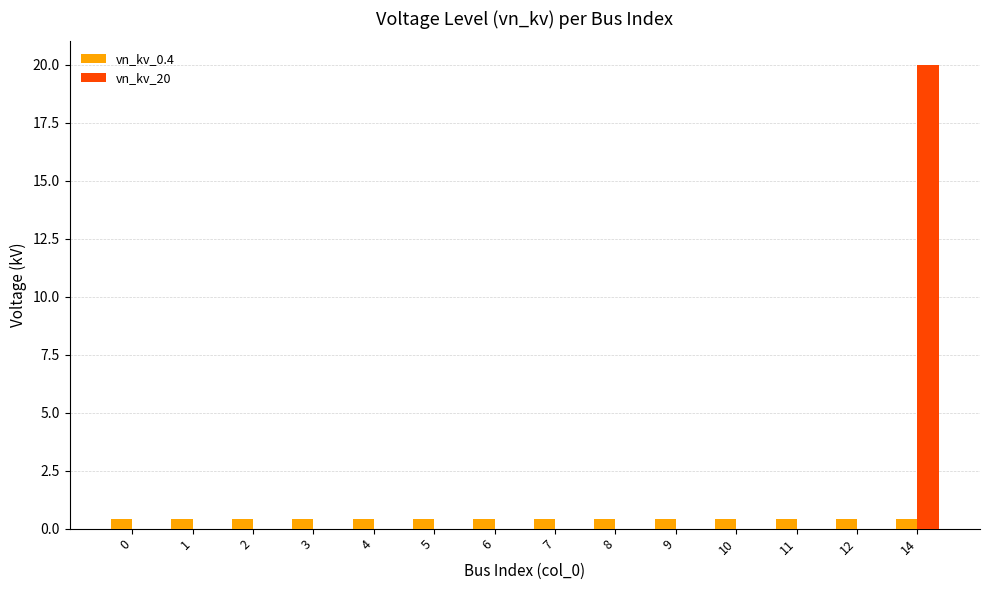

What value does the vn_kv_0.4 series have at 14?

0.4